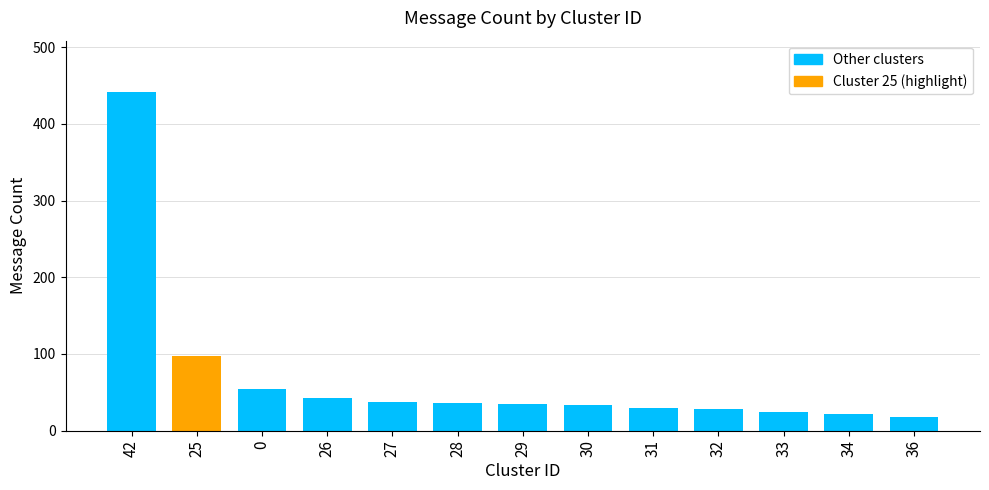

What is the approximate value at 29, to the nearest 10?

40